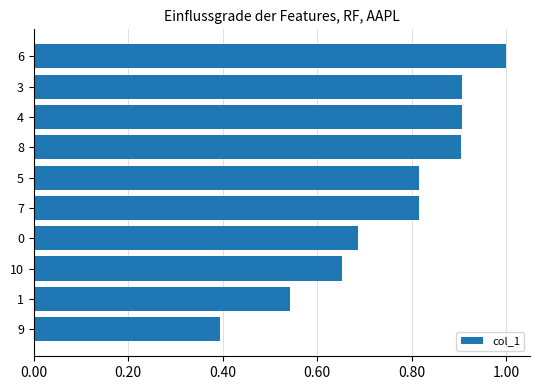

How many data points does each series have?

10